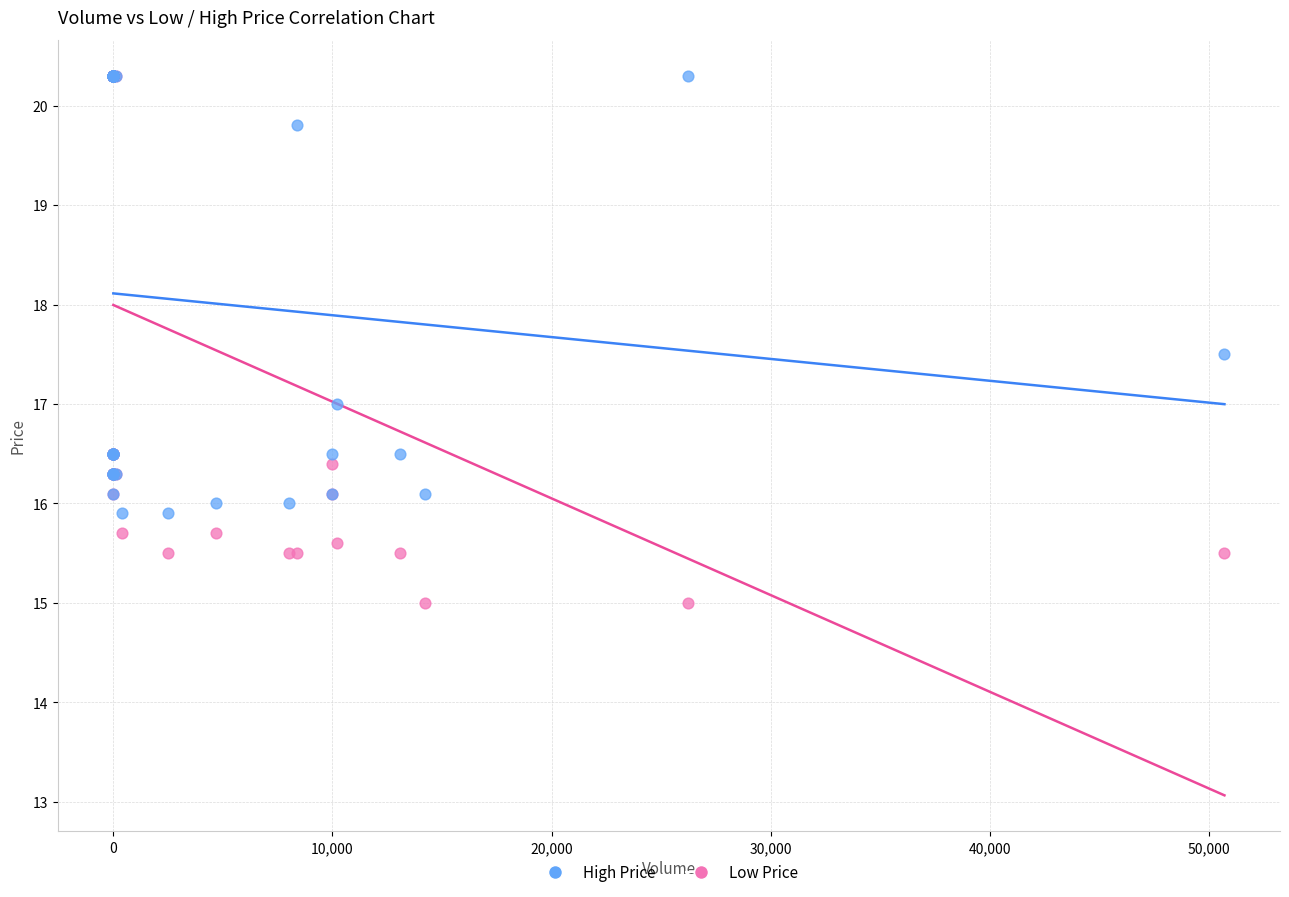

In the High Price series, what Y value is closest to 18?

17.5